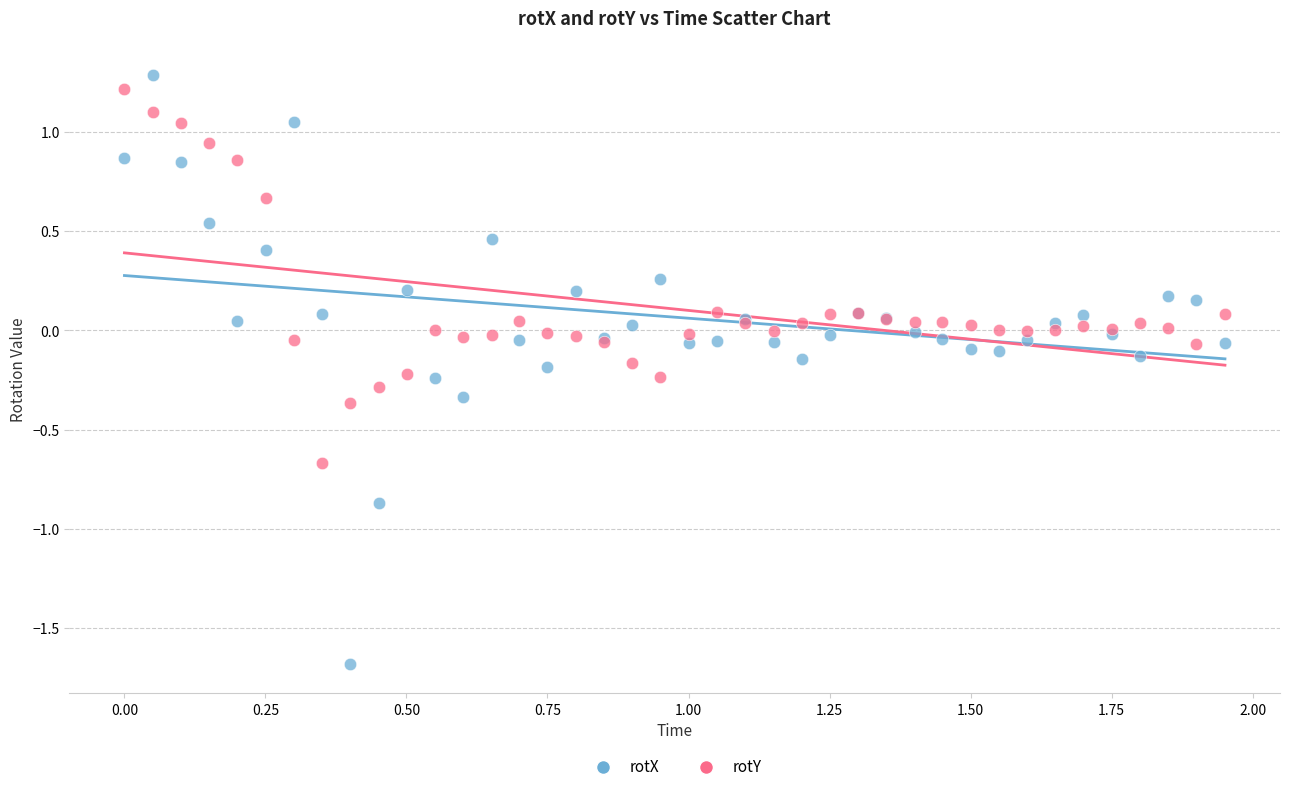

Which series contains the lowest Y value?

rotX